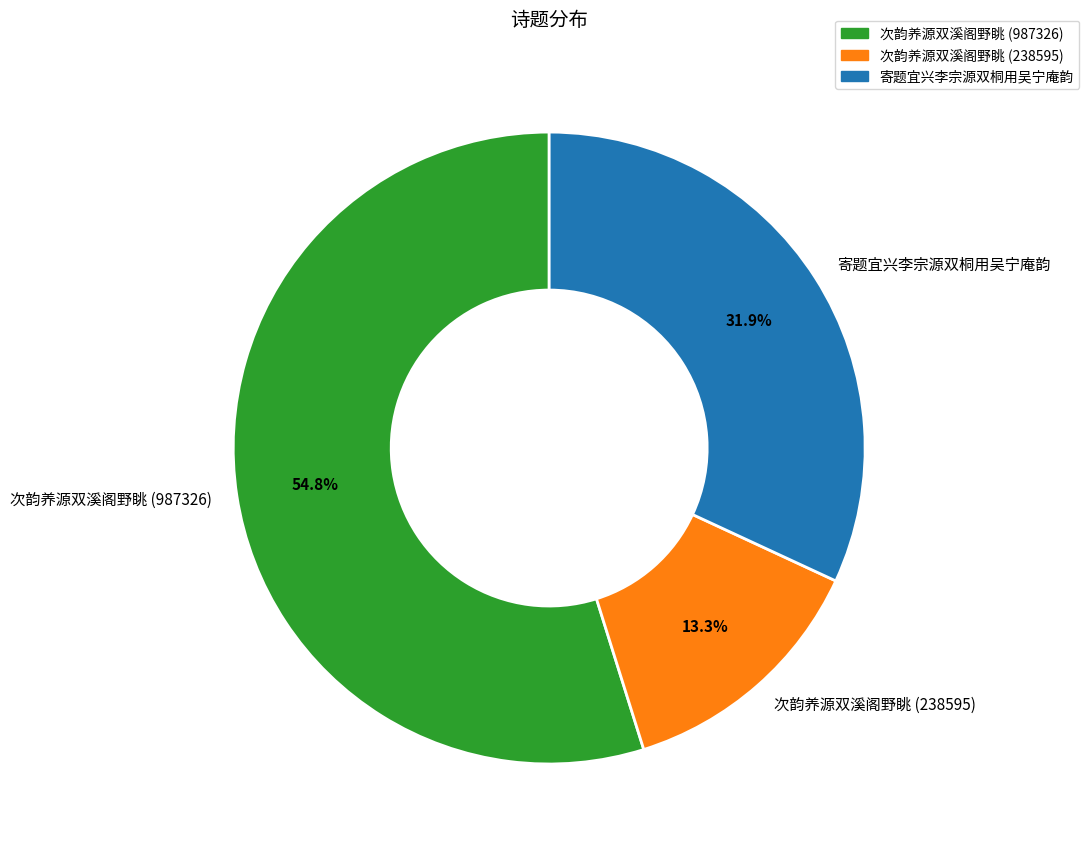

Is it true that 次韵养源双溪阁野眺 (238595) is 13% of the pie?

True